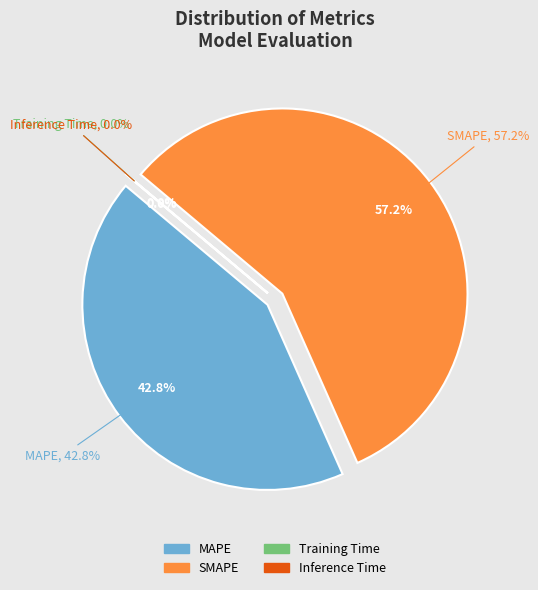

Combined, do Training Time and Inference Time account for over 50%?

No